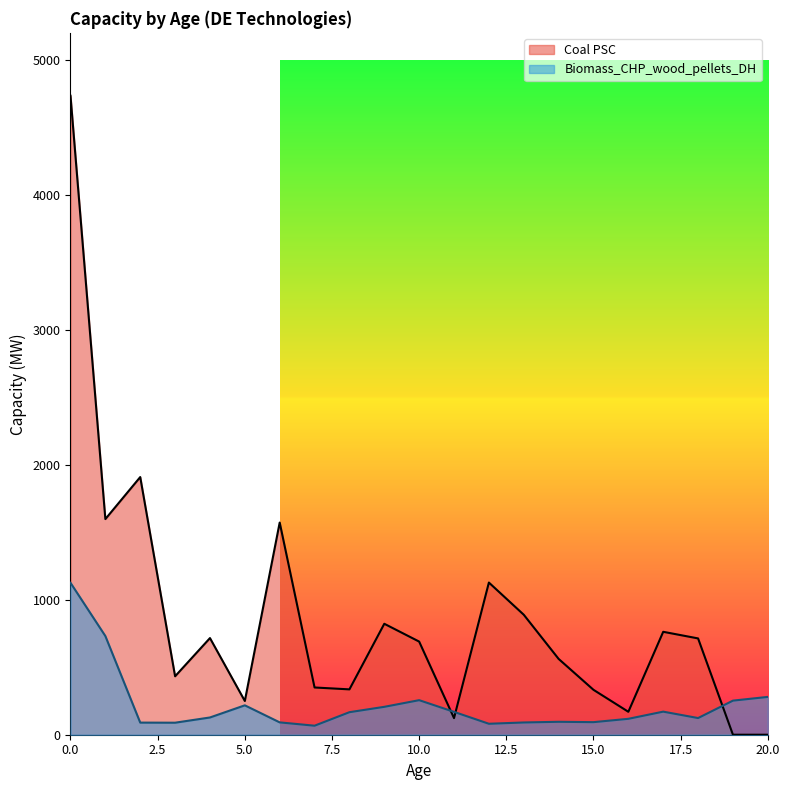

What are all the series names shown in the legend?

Coal PSC, Biomass_CHP_wood_pellets_DH